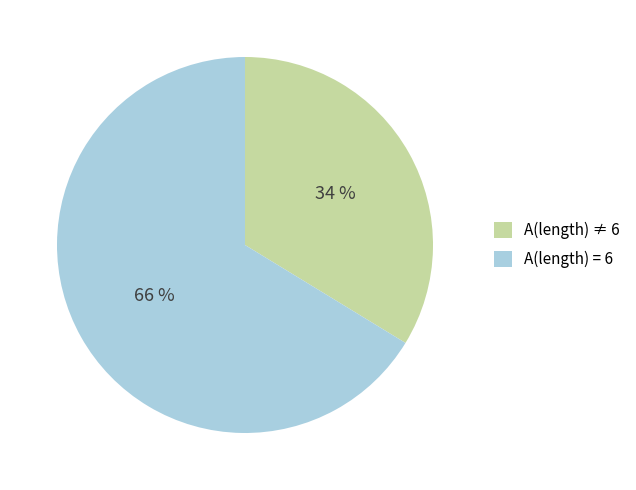

To the nearest percent, what is the average slice percentage?

50%